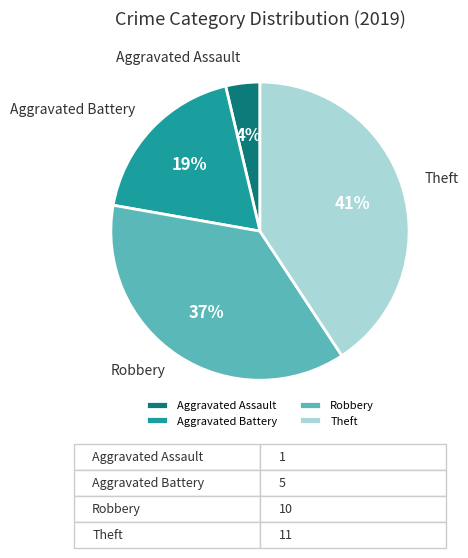

How many slices are in this pie chart?

4